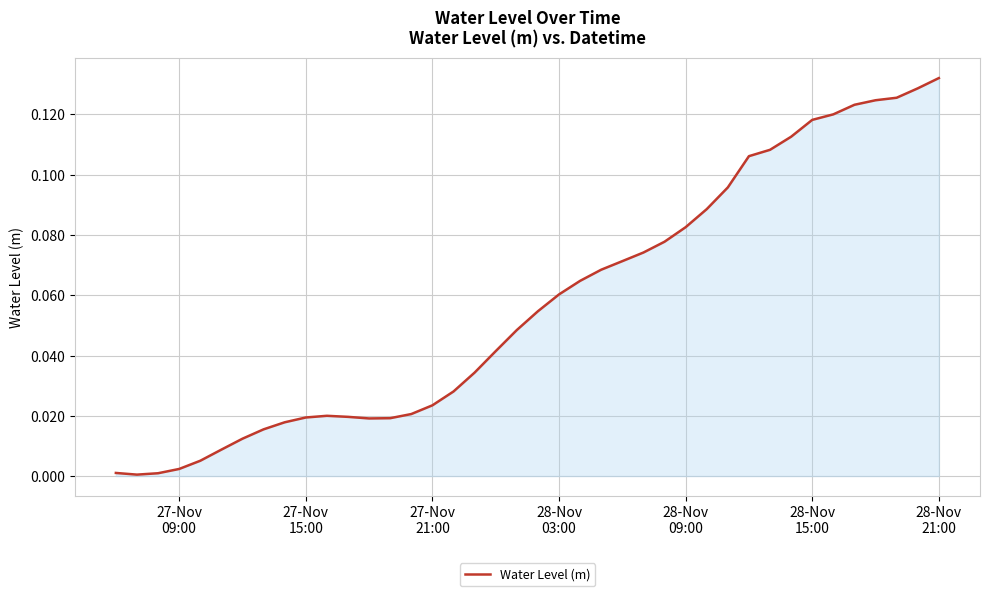

How many interior local valleys (lower than both neighbors) does the data have?

2